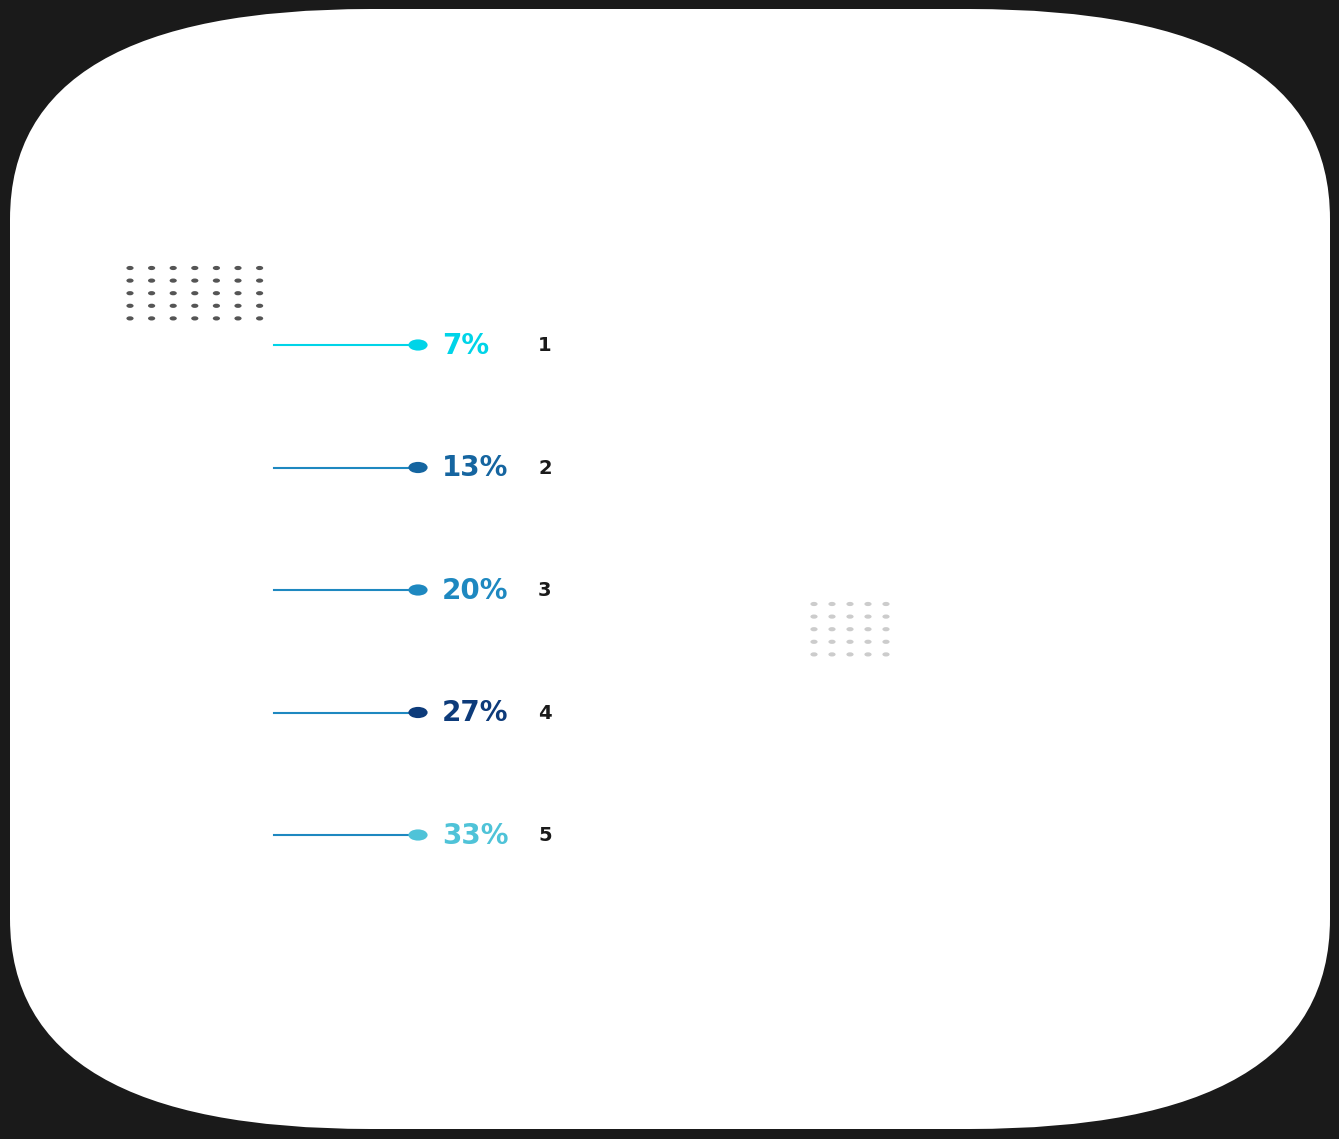

Is there a majority slice in this chart?

No